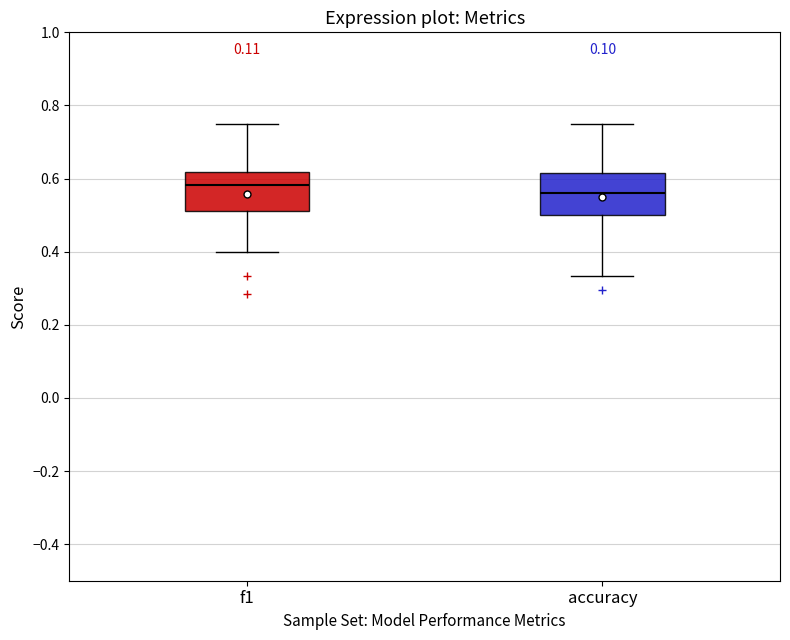

Reading left to right, transcribe this box plot: for each box, give where its median line is, the range the box spans, and where its two whiskers end, as read against the y-axis. The values are not printed on the chart, so give them approximately, as read against the axis.

f1: median 0.58, box 0.52 to 0.62, whiskers 0.40 to 0.76
accuracy: median 0.56, box 0.50 to 0.62, whiskers 0.34 to 0.76